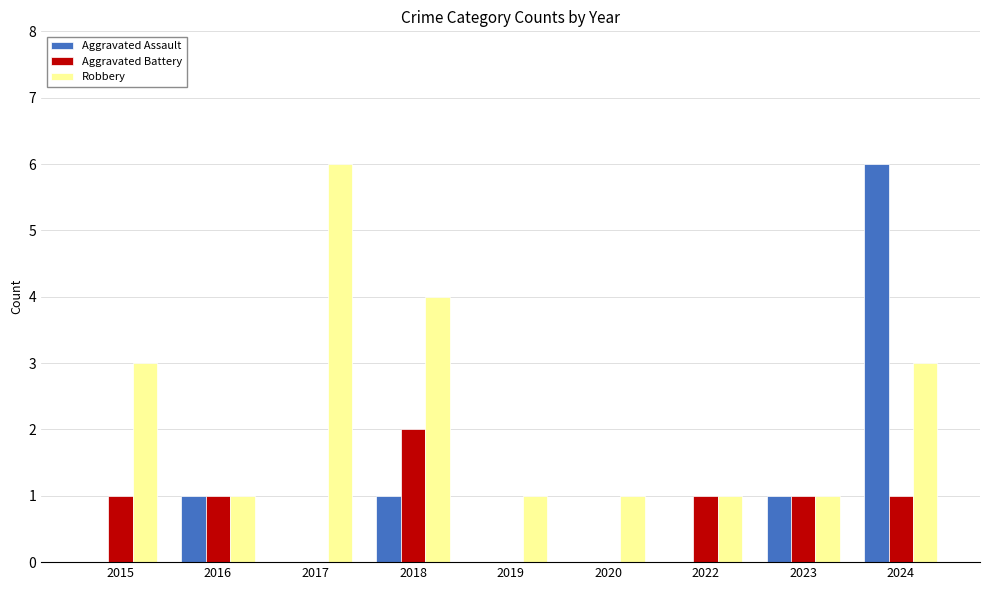

True or false: Aggravated Battery has a value of 1 at 2017.

False